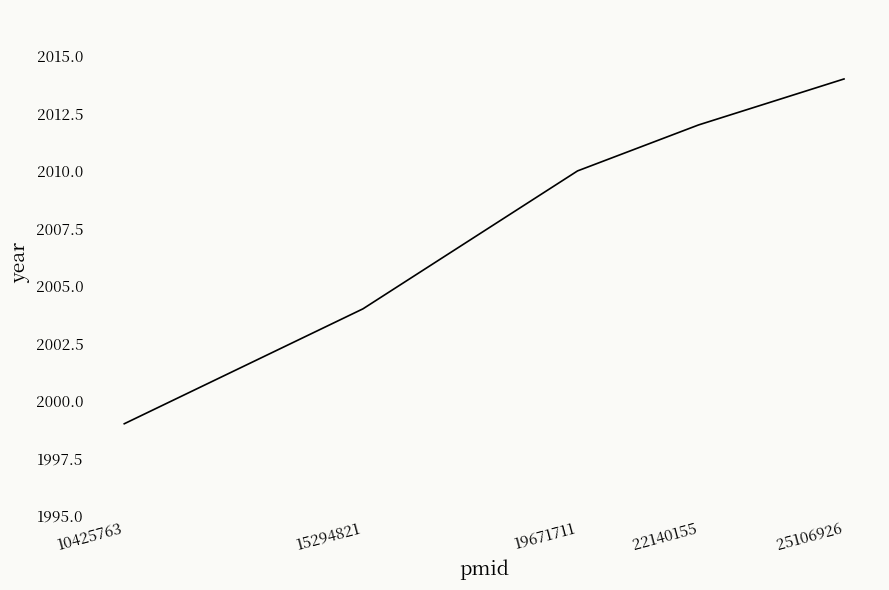

Which label corresponds to the largest value in the chart?

25106926